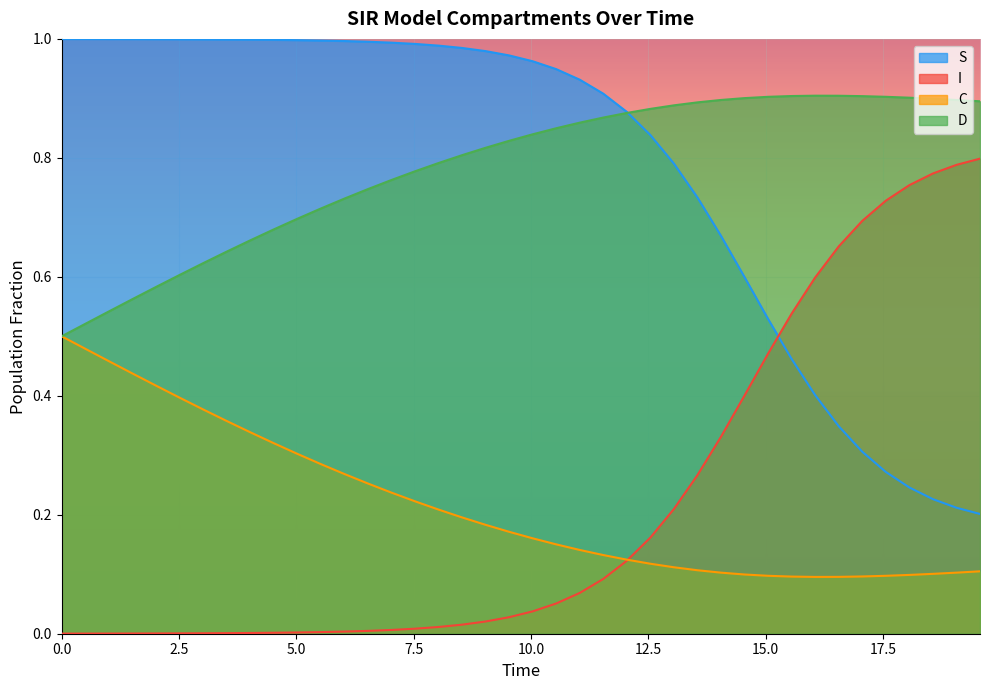

True or false: D and I intersect in this chart.

False